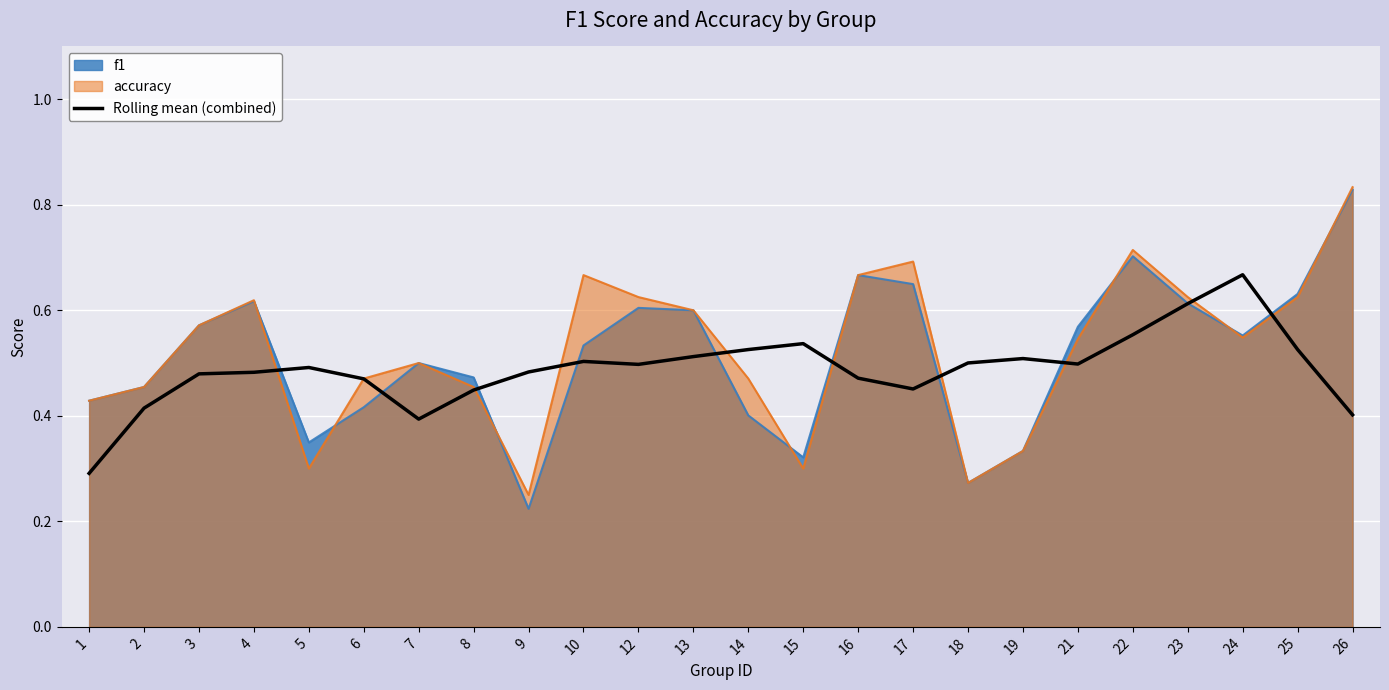

What is the change in value from 7 to 21?

+0.1